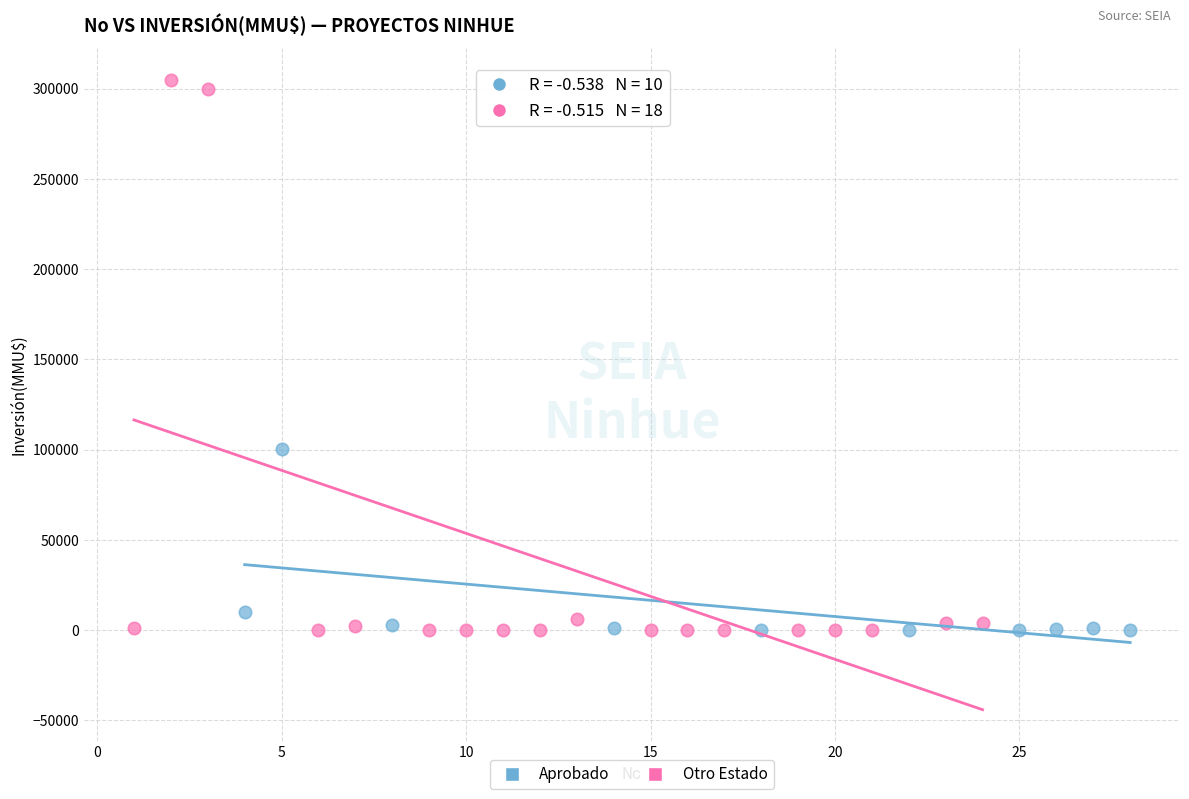

What are all the series names shown in the legend?

Aprobado, Otro Estado